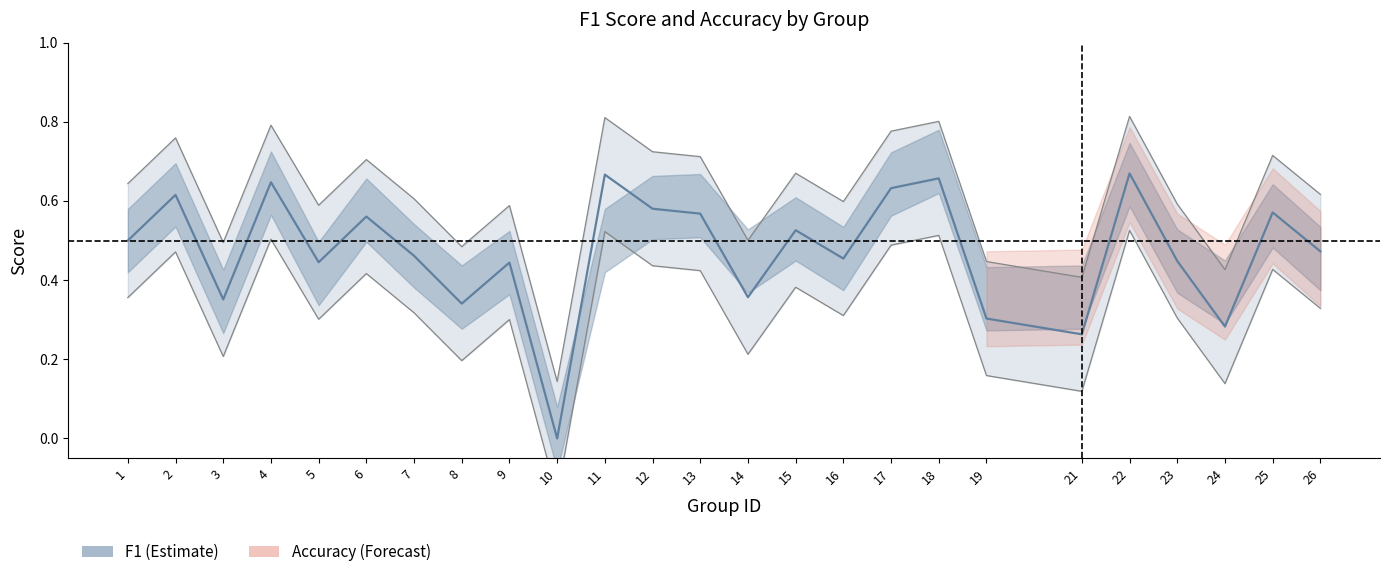

Reading left to right, transcribe all the data shown in this chart.

f1: 1=0.5	2=0.6	3=0.4	4=0.6	5=0.4	6=0.6	7=0.5	8=0.3	9=0.4	10=0.0	11=0.7	12=0.6	13=0.6	14=0.4	15=0.5	16=0.5	17=0.6	18=0.7	19=0.3	21=0.3	22=0.7	23=0.4	24=0.3	25=0.6	26=0.5
accuracy: 1=0.5	2=0.6	3=0.3	4=0.6	5=0.4	6=0.6	7=0.5	8=0.4	9=0.4	10=0.0	11=0.5	12=0.6	13=0.6	14=0.4	15=0.5	16=0.5	17=0.6	18=0.7	19=0.4	21=0.4	22=0.7	23=0.4	24=0.4	25=0.6	26=0.5